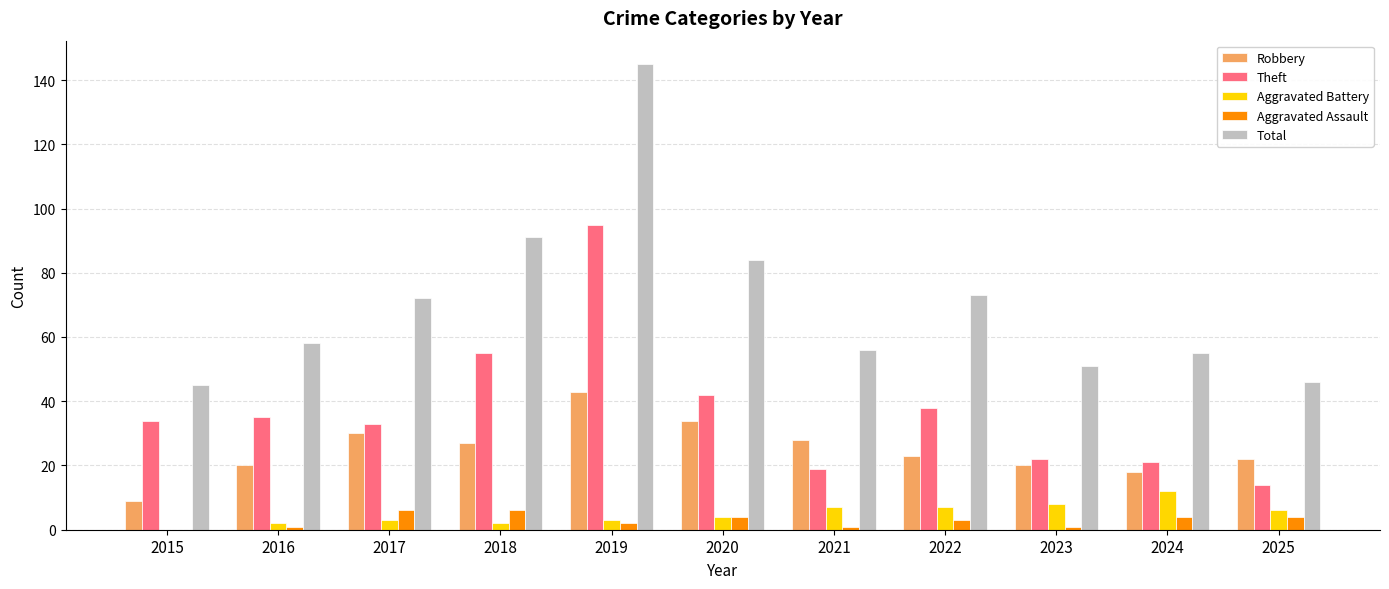

What value does the Total series have at 2020?

84